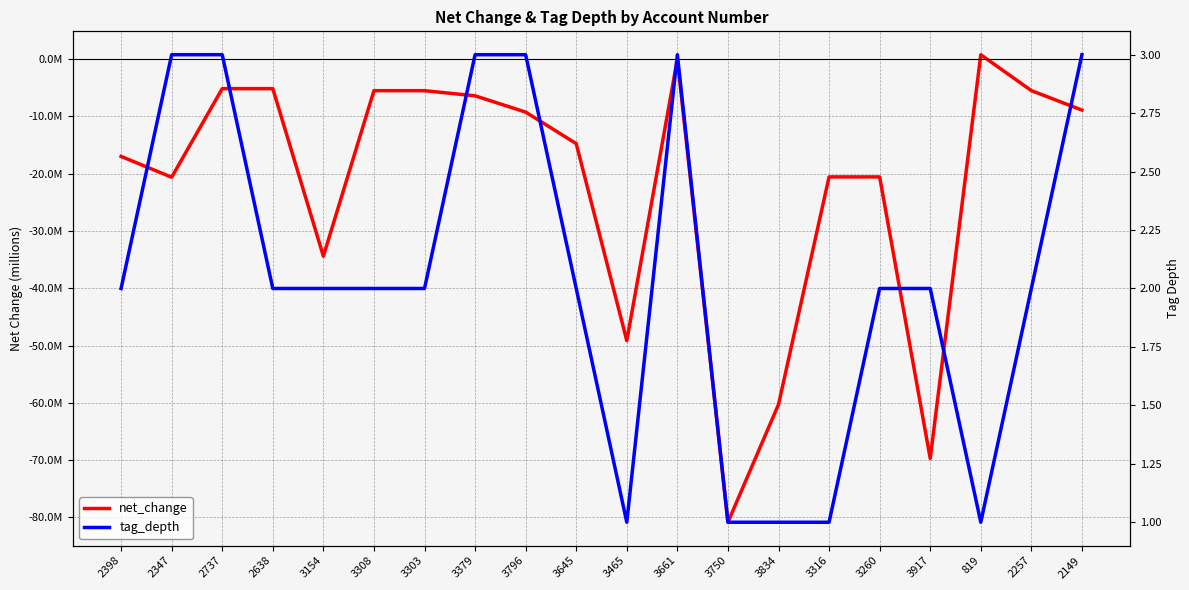

True or false: tag_depth and net_change intersect in this chart.

False